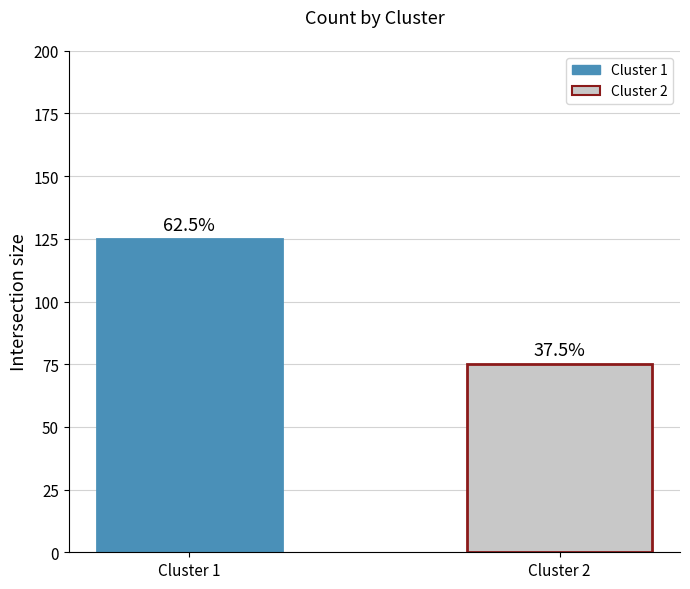

Which category has the lowest value across all series?

Cluster 2